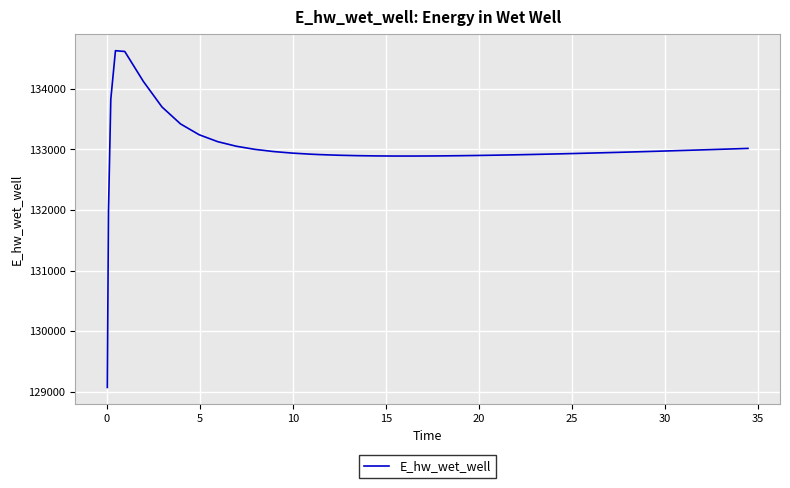

What is the smallest value displayed?

129070.3